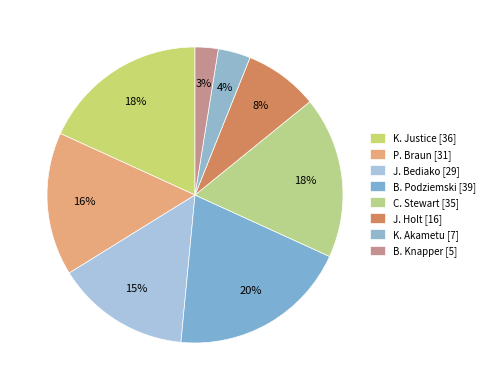

How many slices are in this pie chart?

8